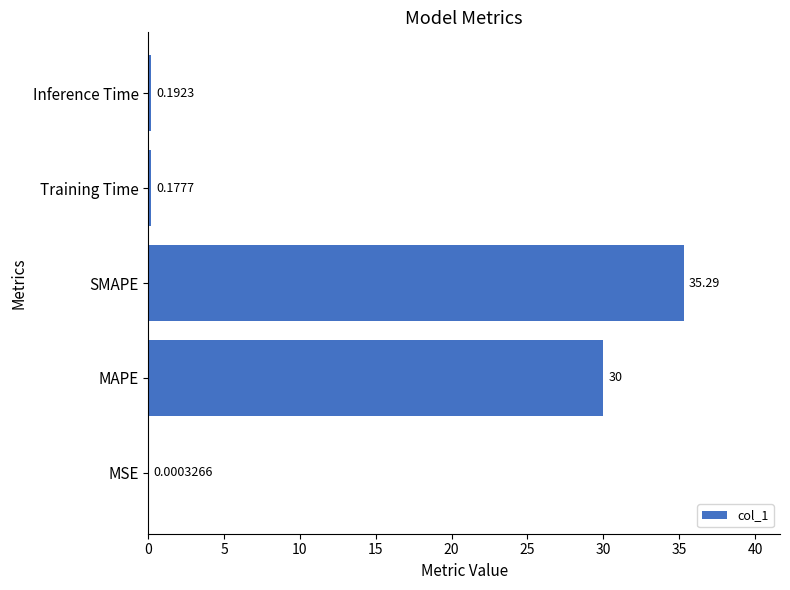

Which category has the highest value across all series?

SMAPE